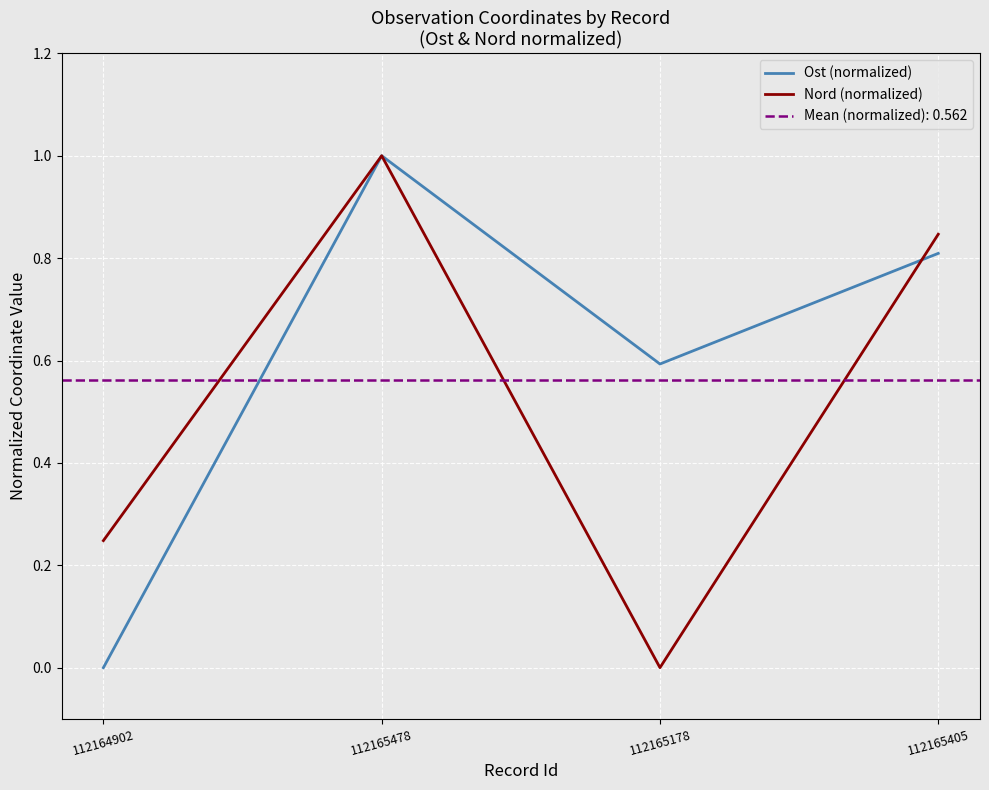

Which series has the widest spread of values?

Ost (normalized)